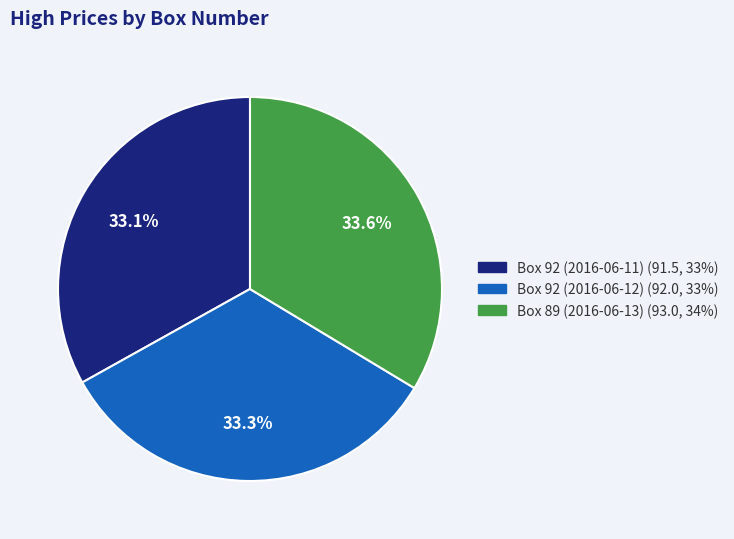

Count the number of slices in the pie.

3